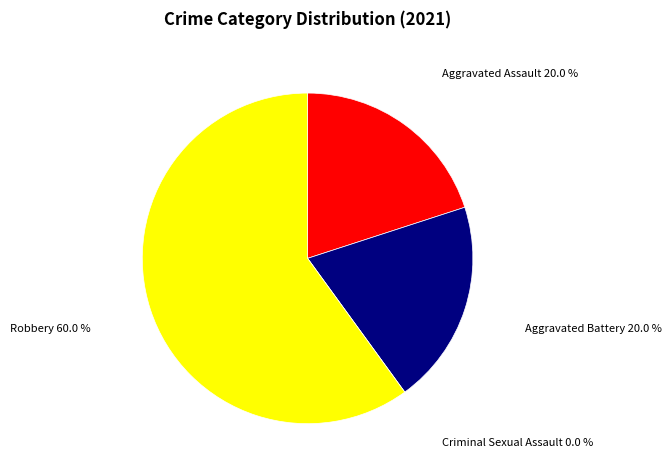

Which category has the biggest portion of the pie?

Robbery